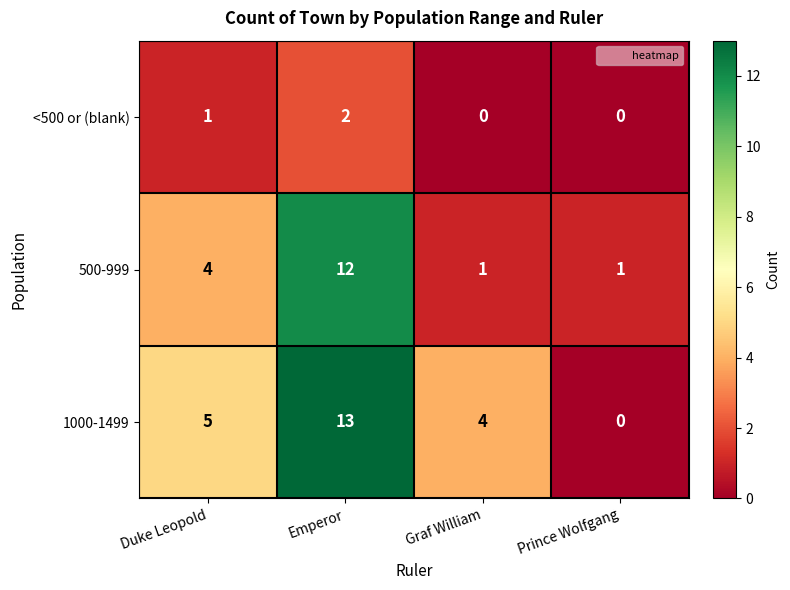

The 1000-1499 series shows -8 at Prince Wolfgang. True or false?

False